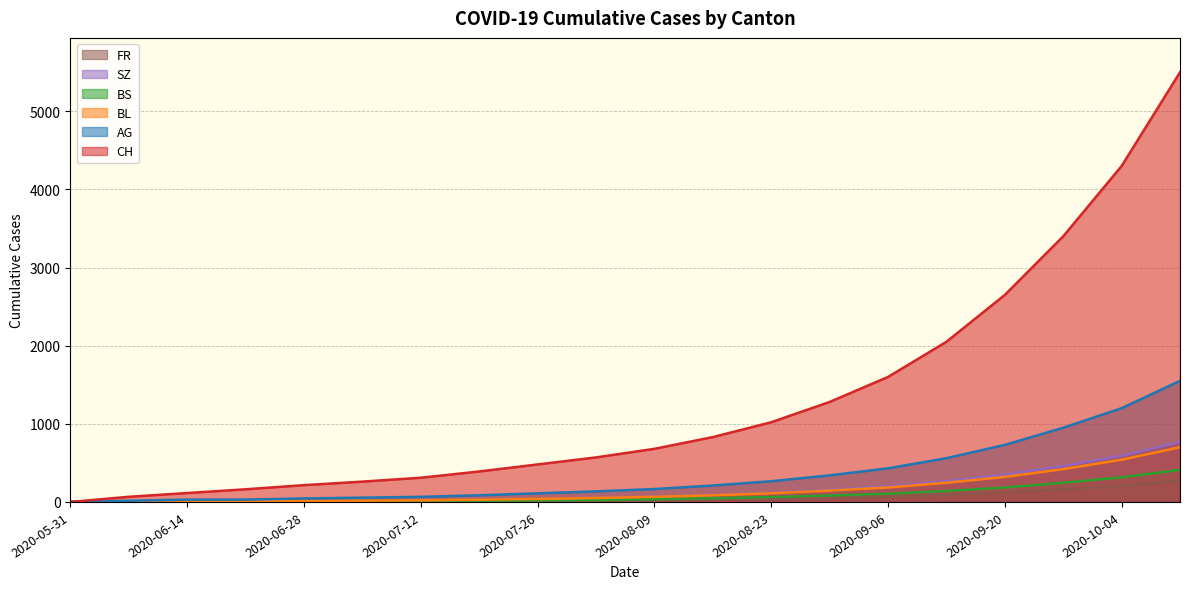

What is the difference between the BS values at 2020-07-12 and 2020-05-31?

13